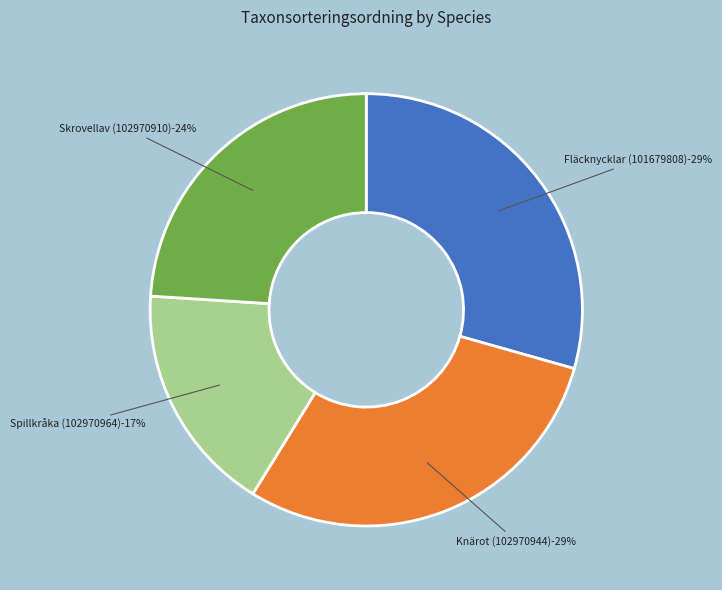

Count the number of slices in the pie.

4